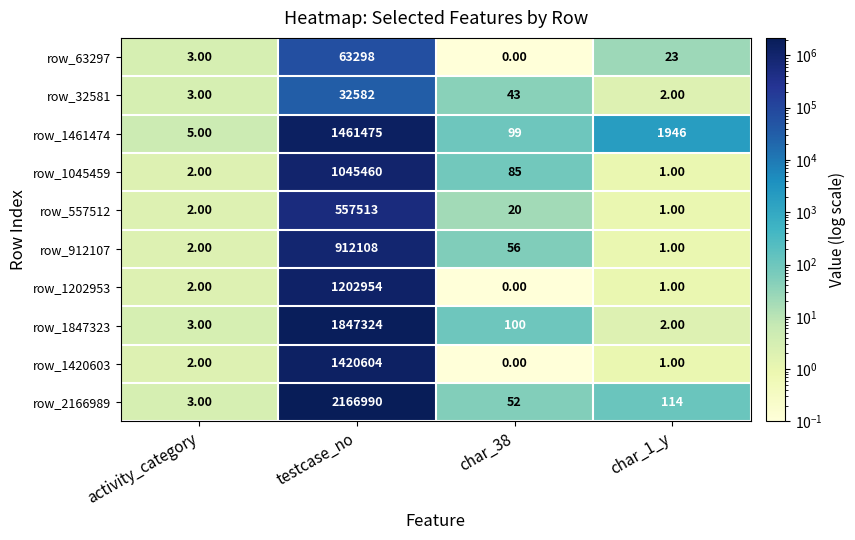

Rank the series by their maximum value, from lowest to highest.

row_32581, row_63297, row_557512, row_912107, row_1045459, row_1202953, row_1420603, row_1461474, row_1847323, row_2166989